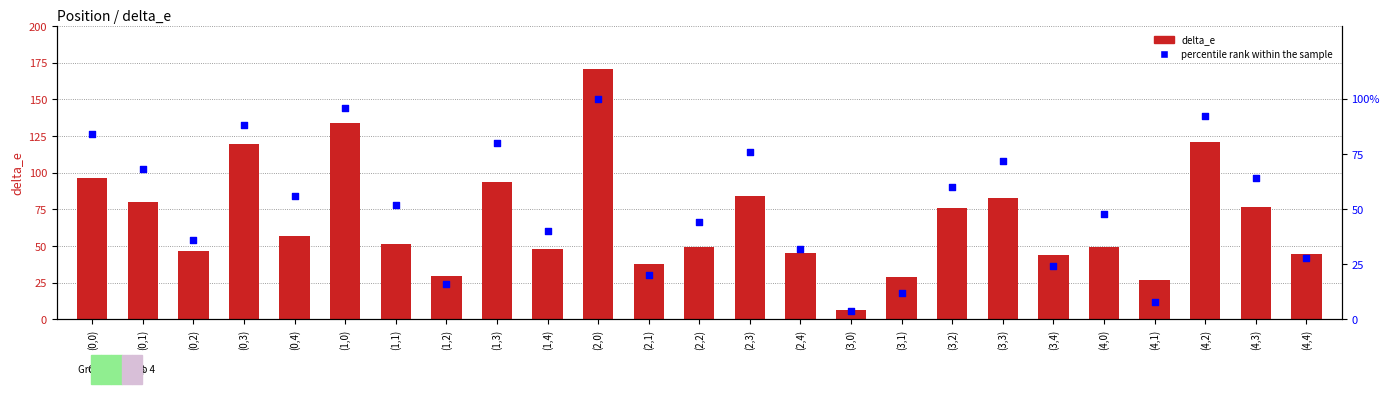

Which series has the widest spread of Y values?

delta_e